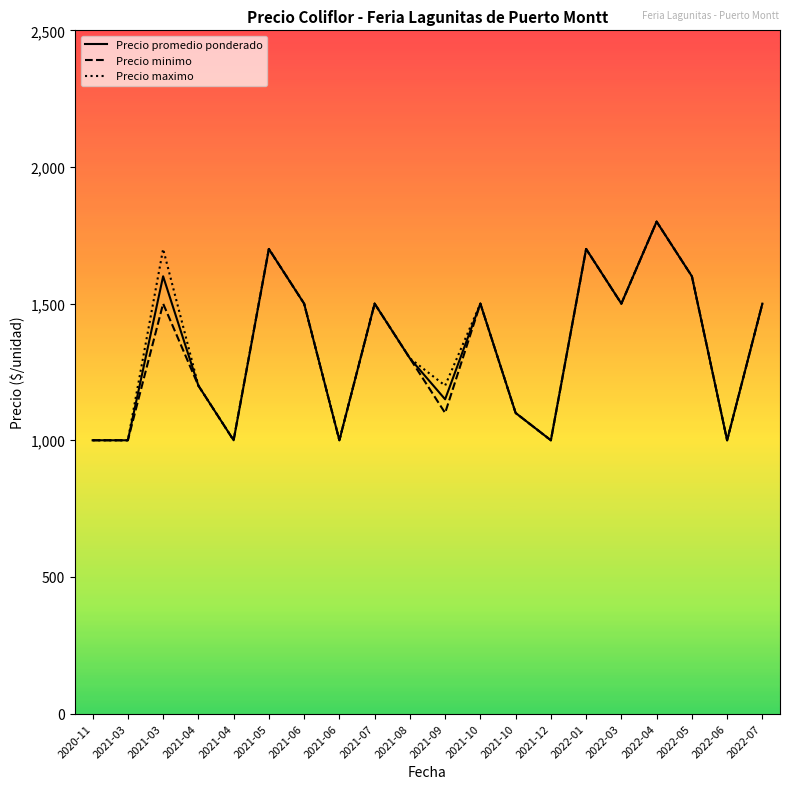

What is the average value of the Precio promedio ponderado series?

1332